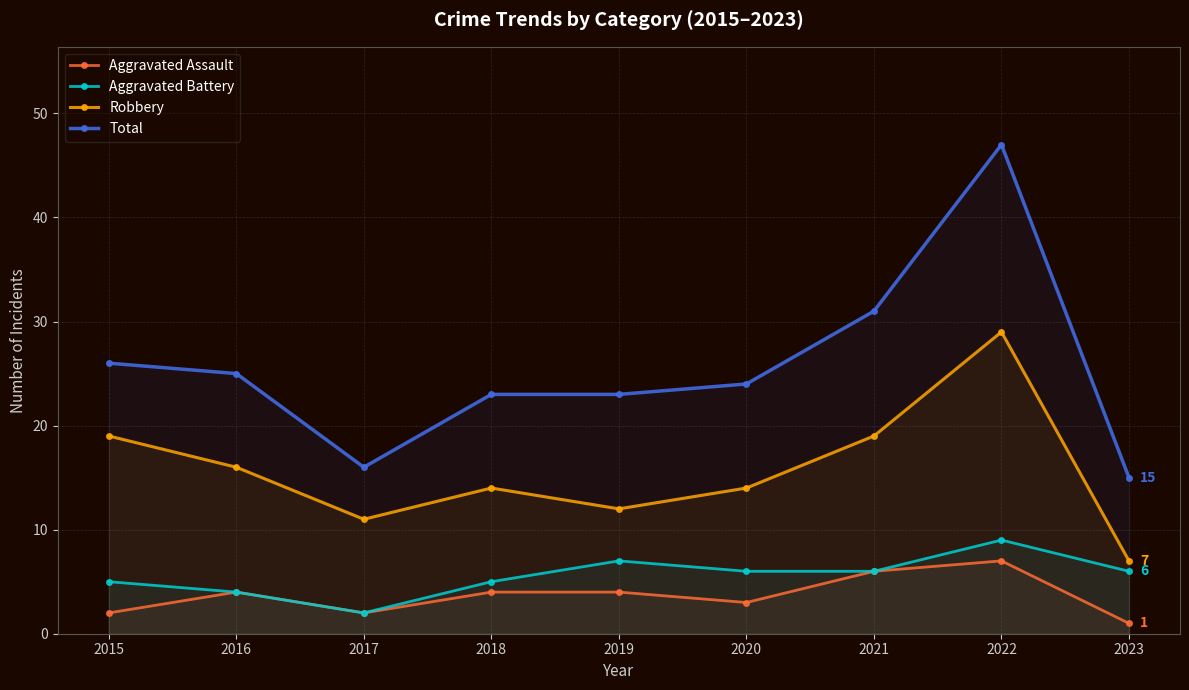

Between 2019 and 2017, which is larger?

2019